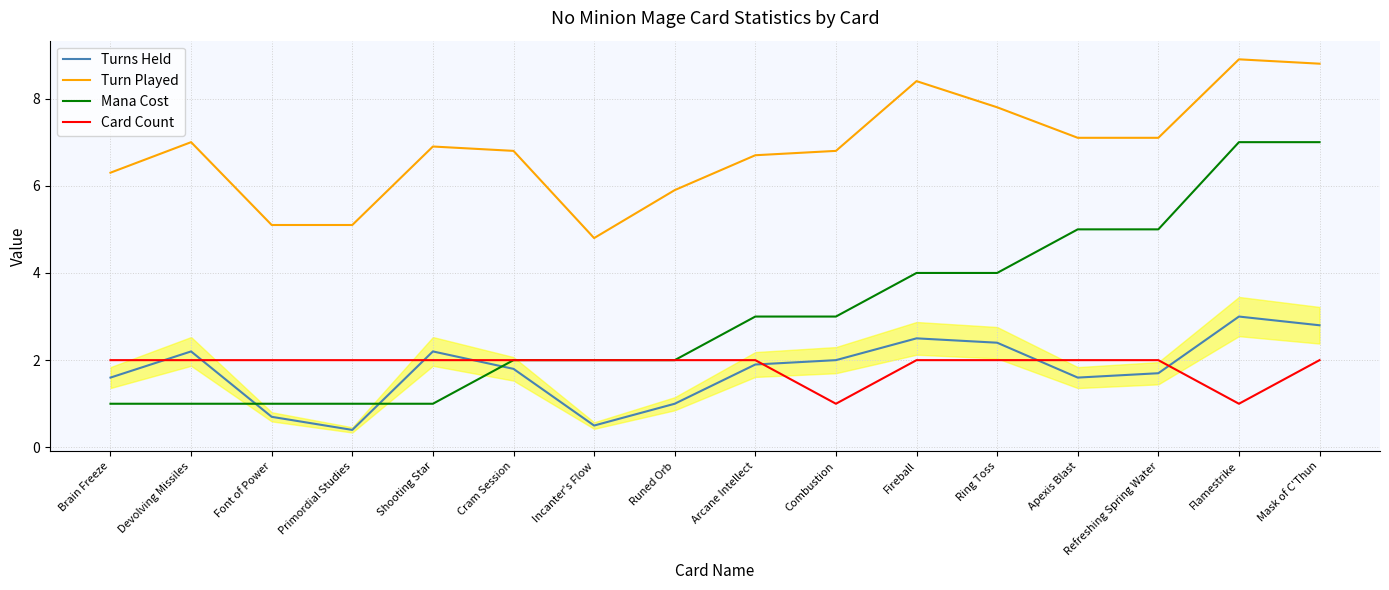

What position from the right is Mask of C'Thun?

1